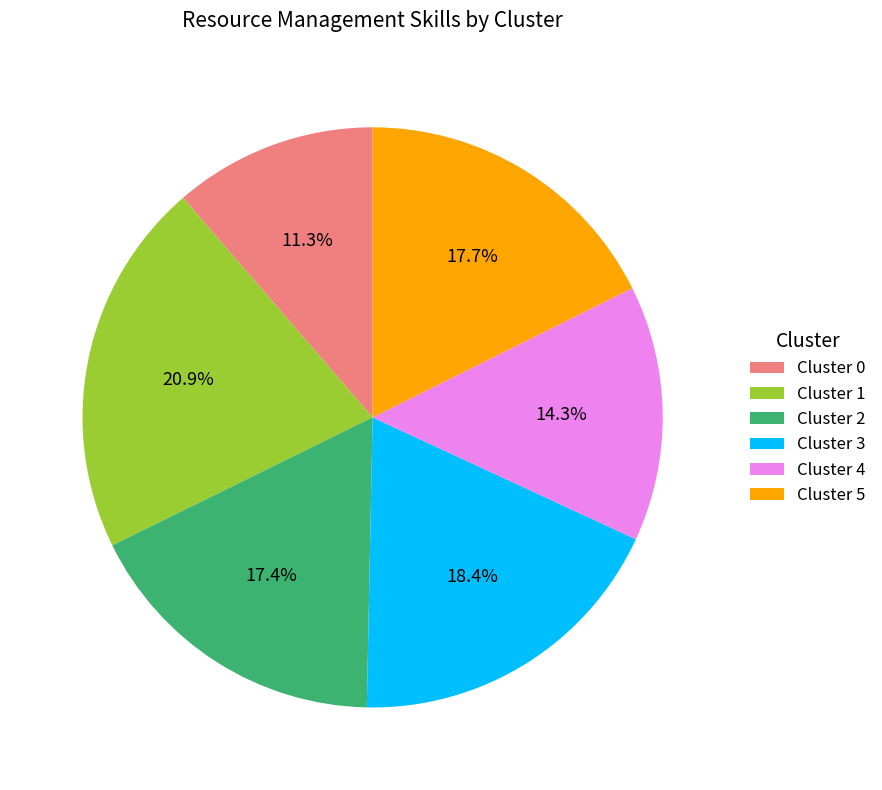

To the nearest percent, what is the difference between the largest and smallest slice percentages?

10%